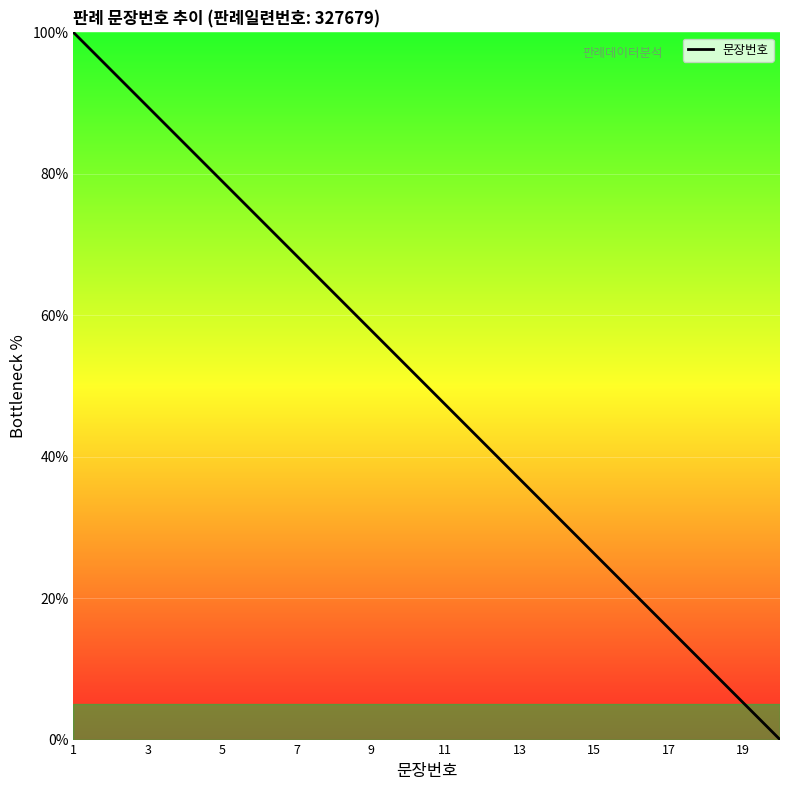

What is the difference between the maximum and minimum values?

100.0